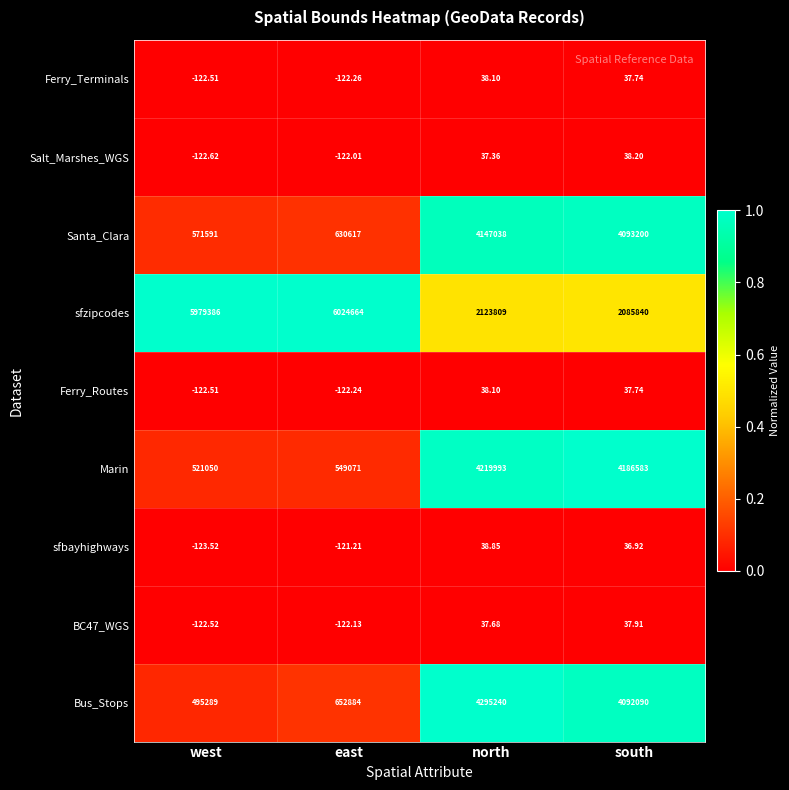

Which category has the lowest value across all series?

west